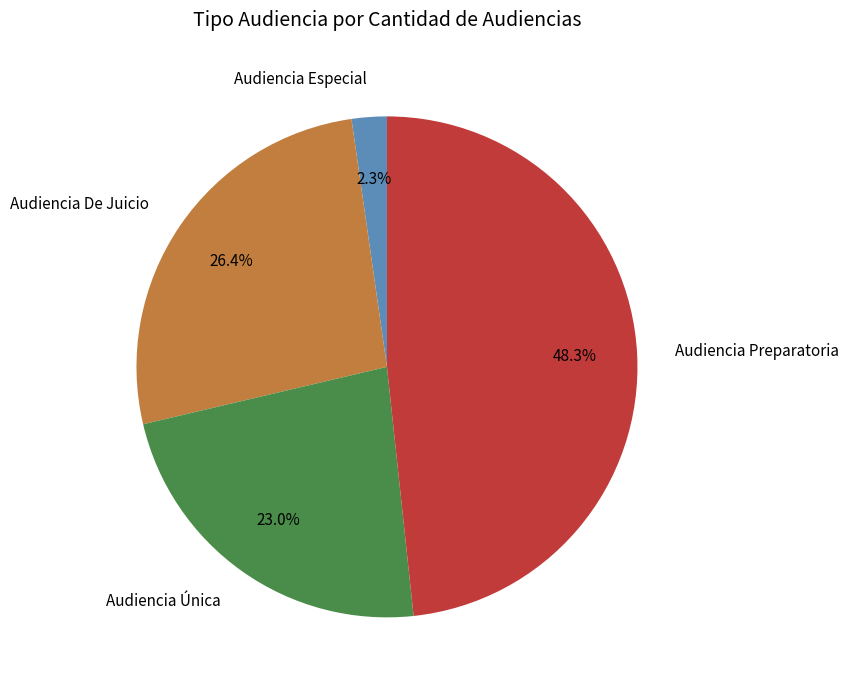

Is Audiencia Única the majority of the pie?

No